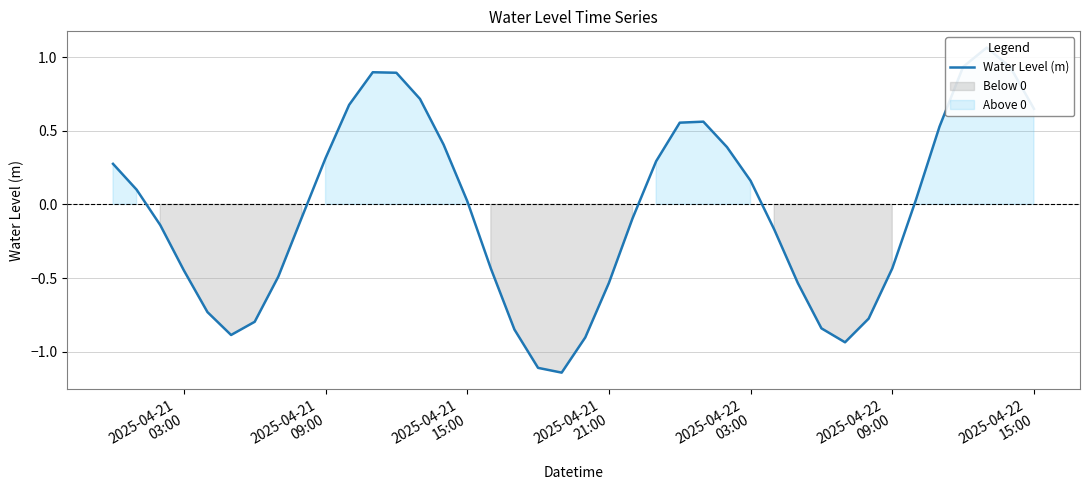

What is the value of the 3rd point from the left?

-0.1